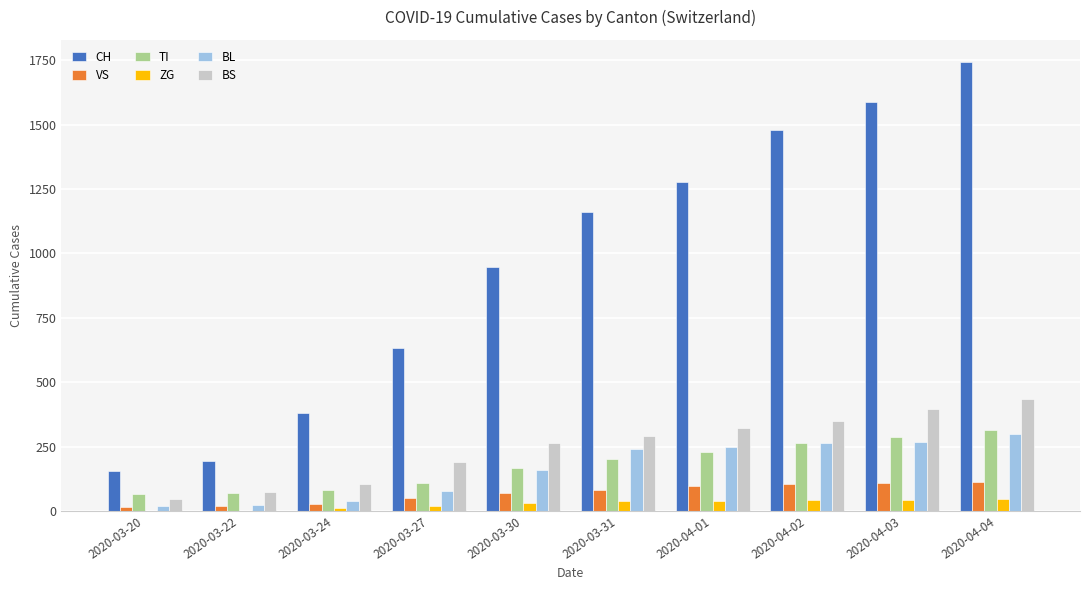

At which category is the sum across all series the highest?

2020-04-04